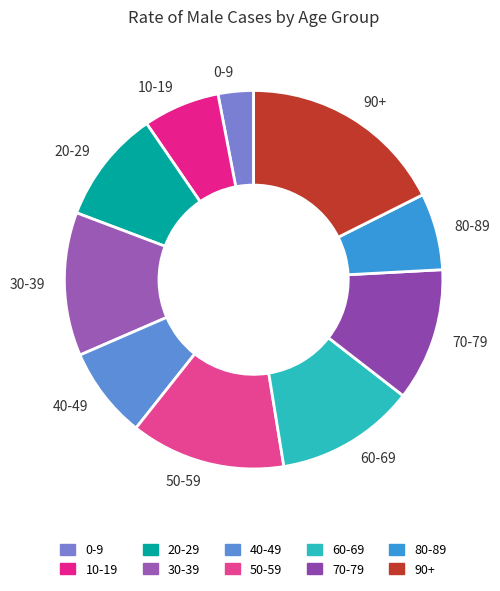

Do 40-49 and 70-79 together represent more than half of the pie?

No